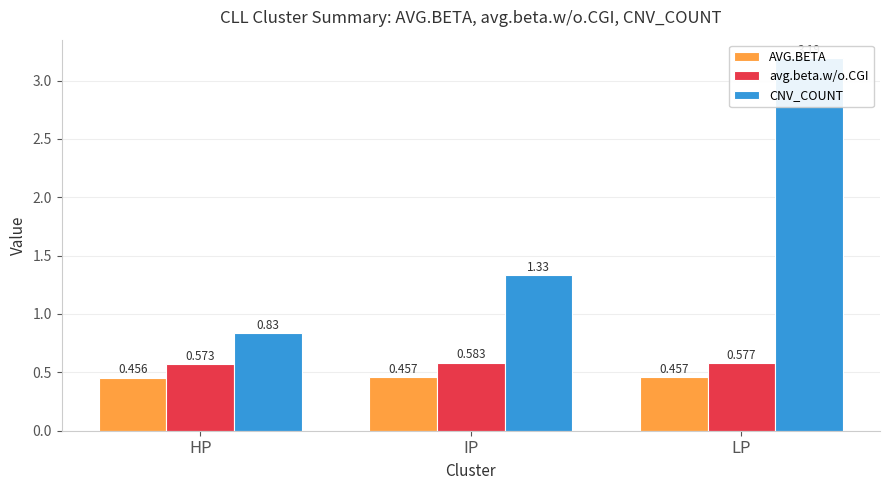

List the series in order of their peak value, highest first.

CNV_COUNT, avg.beta.w/o.CGI, AVG.BETA